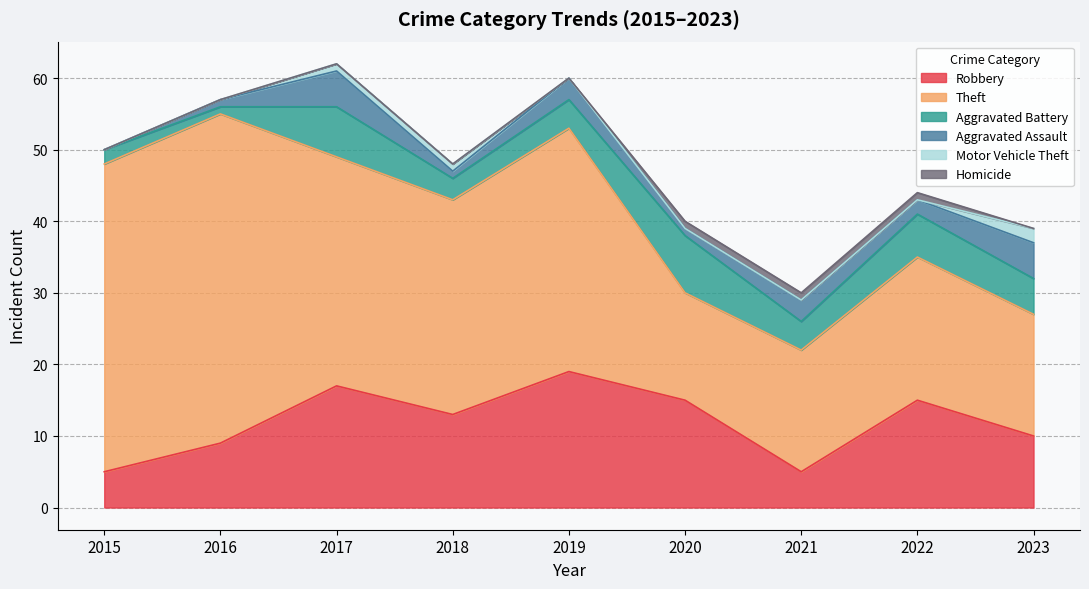

What is the difference between the highest and lowest values at 2017?

32